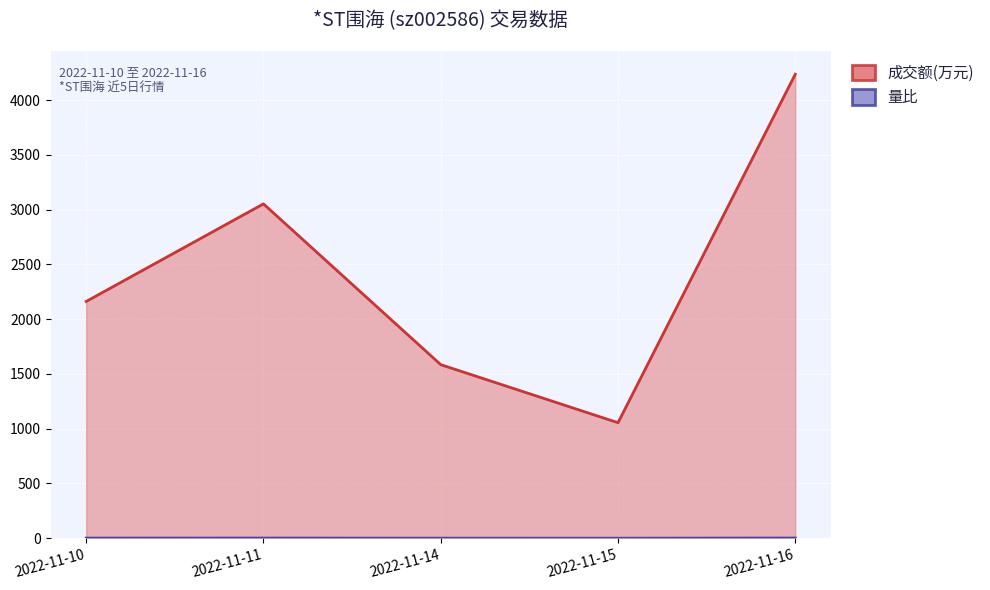

Where is 量比 nearest to the value 1?

2022-11-14